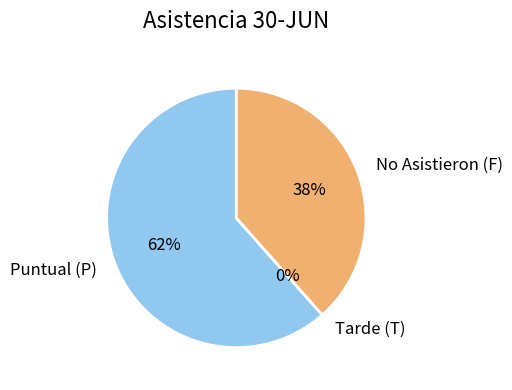

What is the largest slice in the pie chart?

Puntual (P)